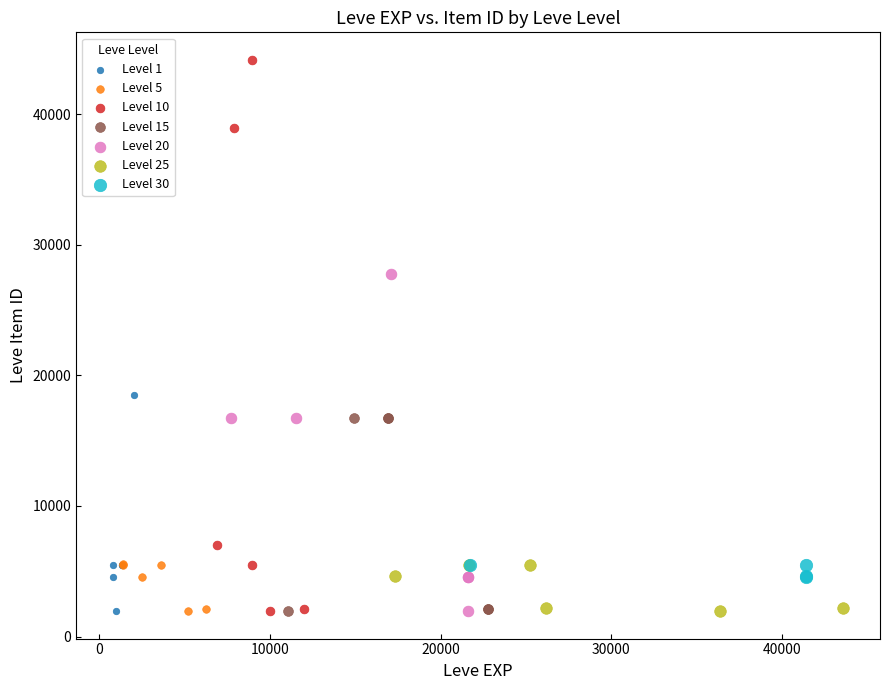

Which series contains the highest Y value?

Level 10